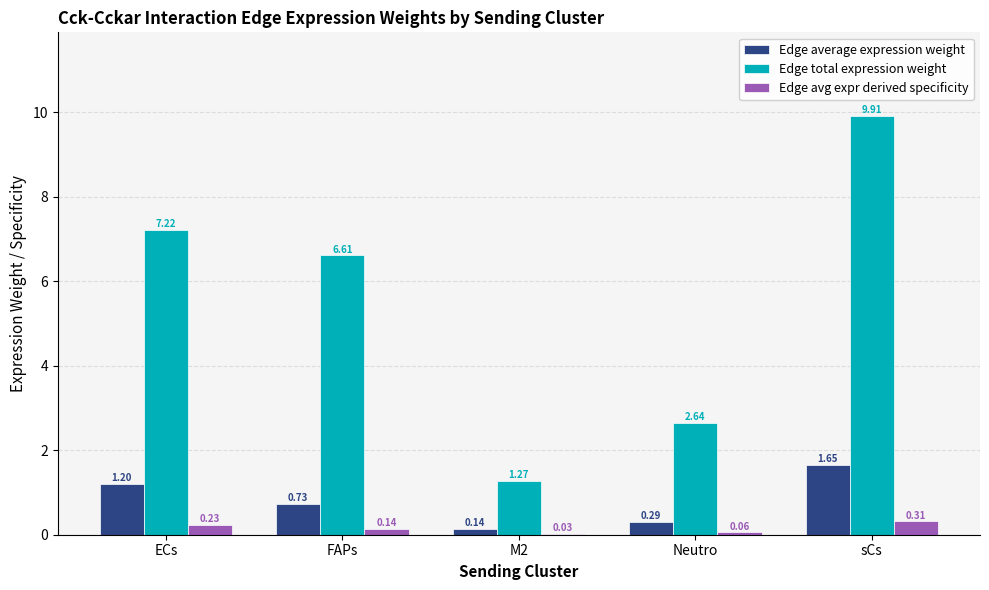

What is the sum of all Edge avg expr derived specificity values?

0.8